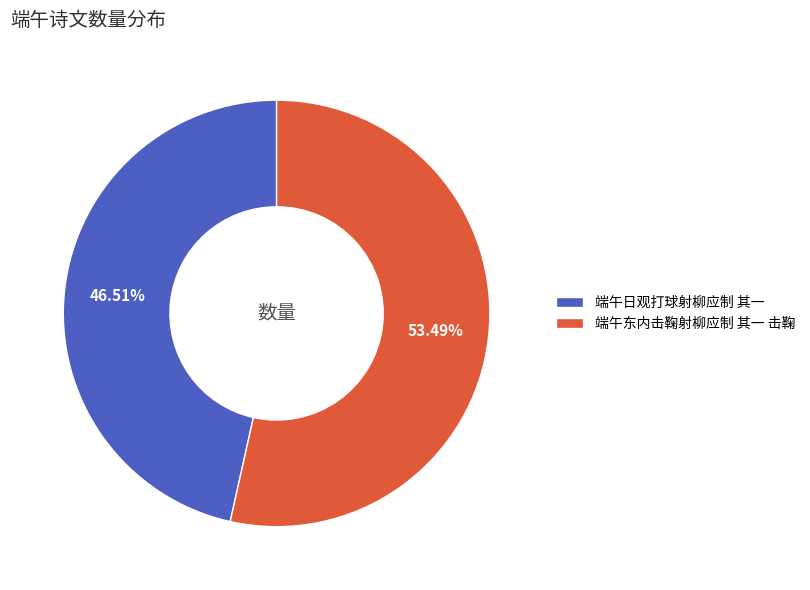

How many slices are in this pie chart?

2